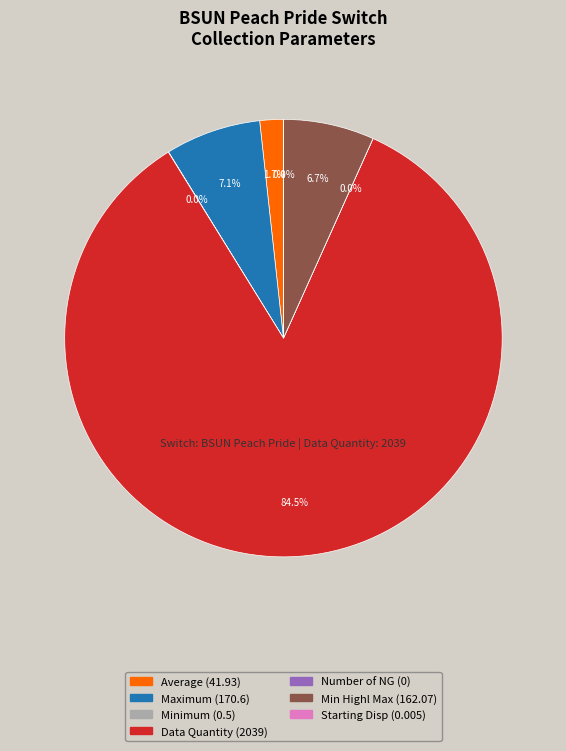

Which has a higher value, Data Quantity (2039) or Maximum (170.6)?

Data Quantity (2039)